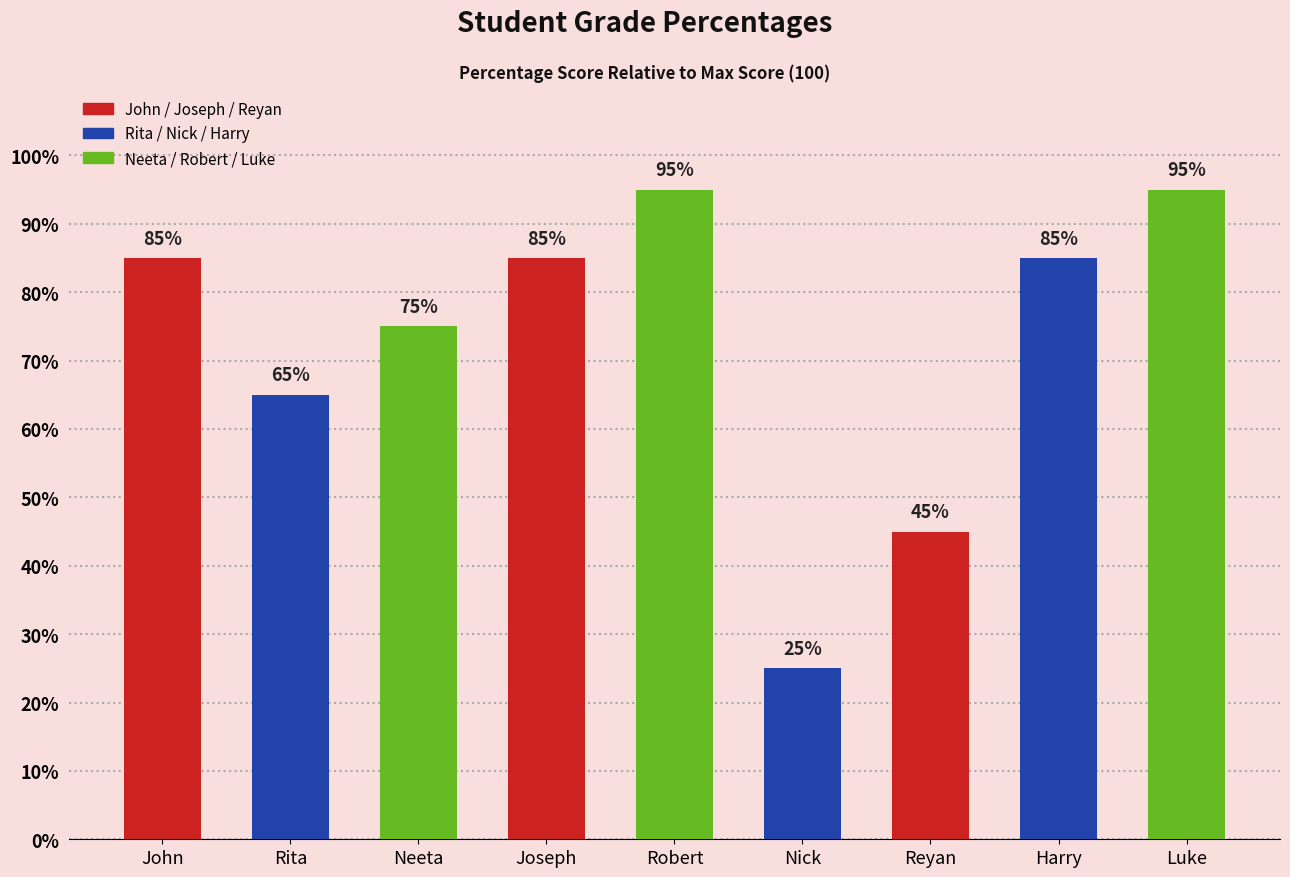

List the labels in order of value, largest first.

Robert, Luke, John, Joseph, Harry, Neeta, Rita, Reyan, Nick